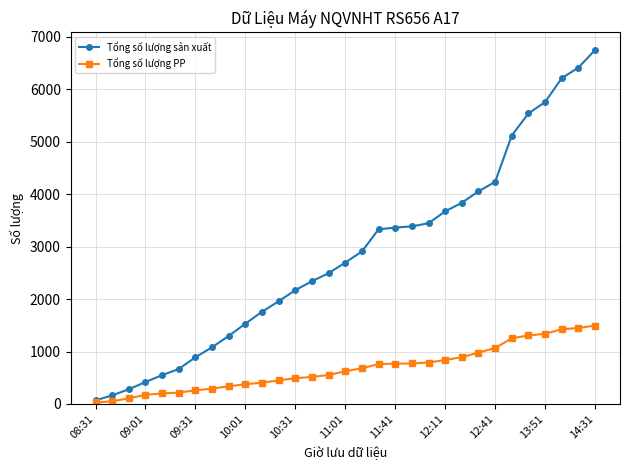

Rank the series by their average value, from highest to lowest.

Tổng số lượng sản xuất, Tổng số lượng PP